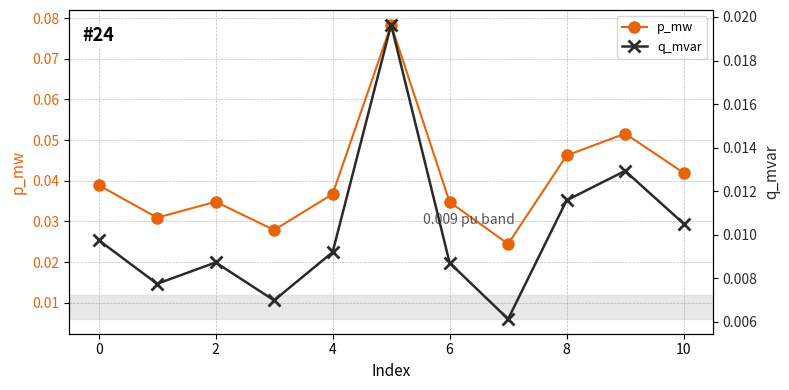

At which category does q_mvar reach its first local peak?

2